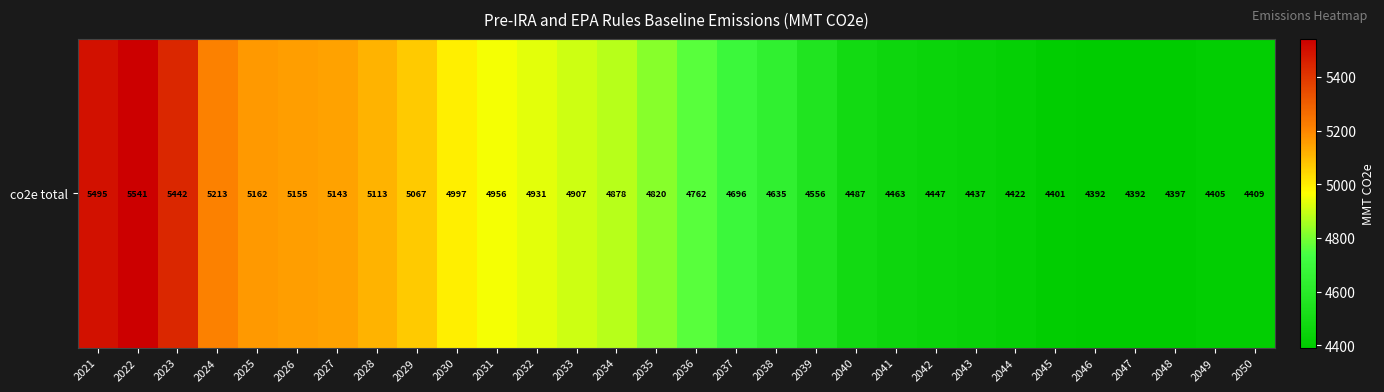

At which label does the data first exceed 4819?

2021